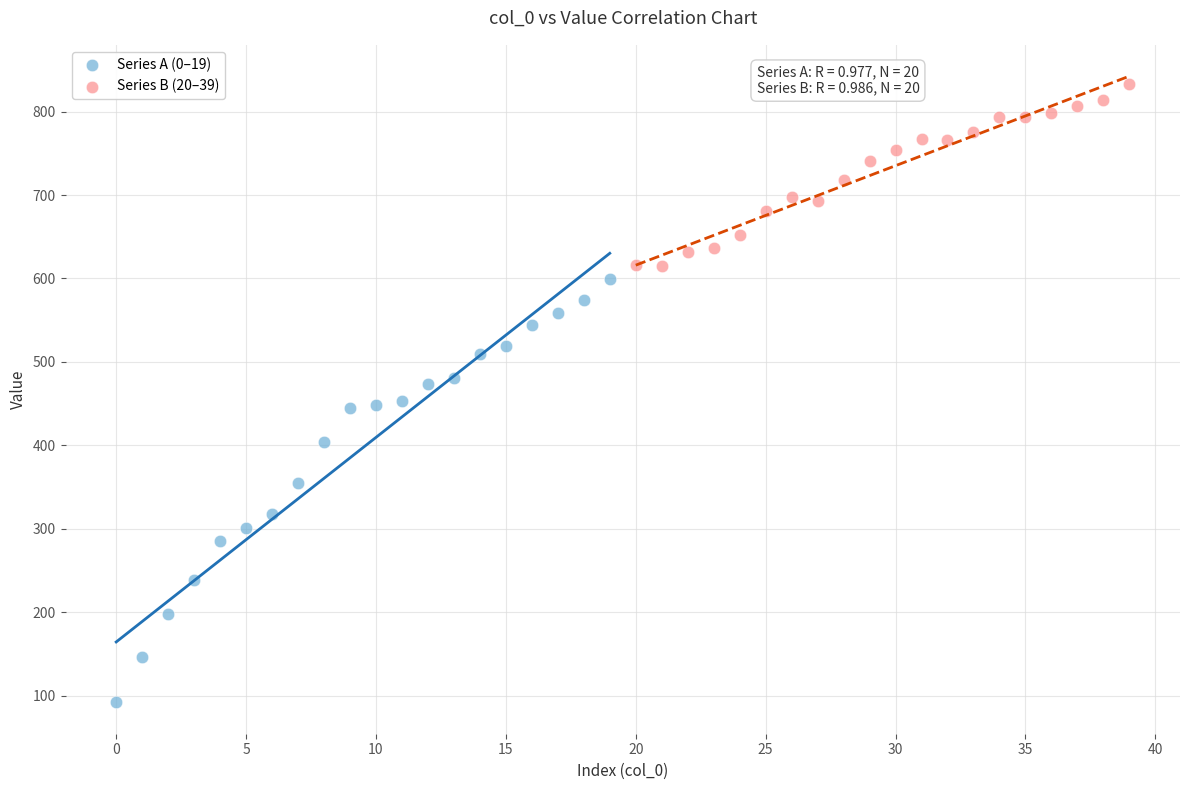

Which series has the widest spread of Y values?

Series A (0–19)